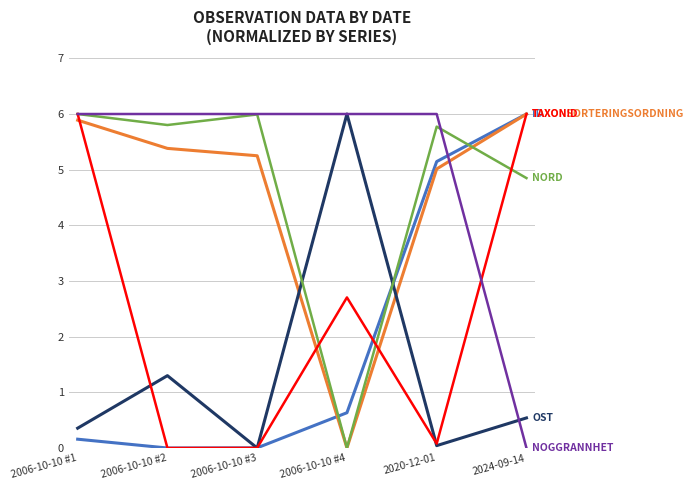

What position from the left is 2006-10-10 #4?

4